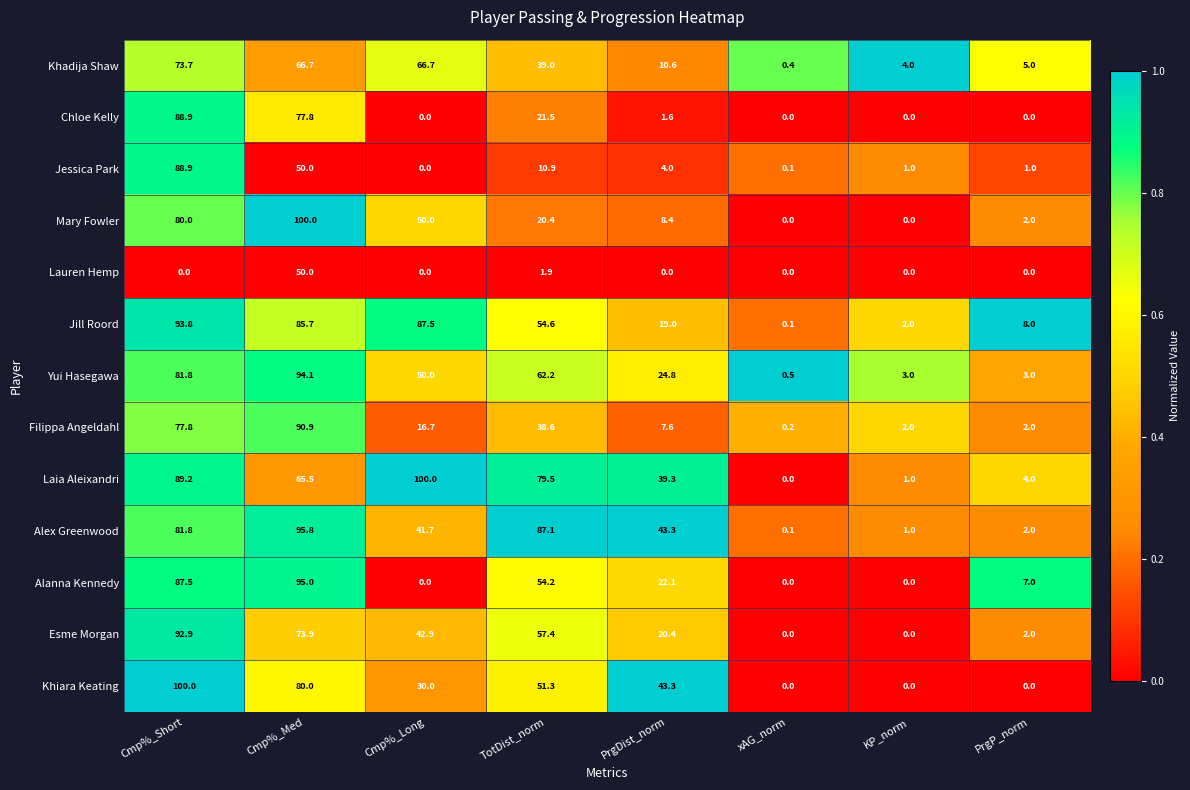

Between Cmp%_Med and PrgDist_norm, which series saw the biggest shift?

Mary Fowler